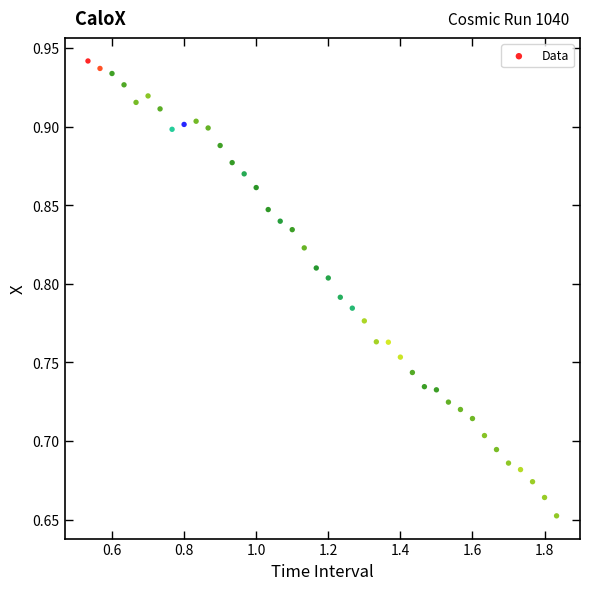

What is the range of Y values (max minus min)?

0.3